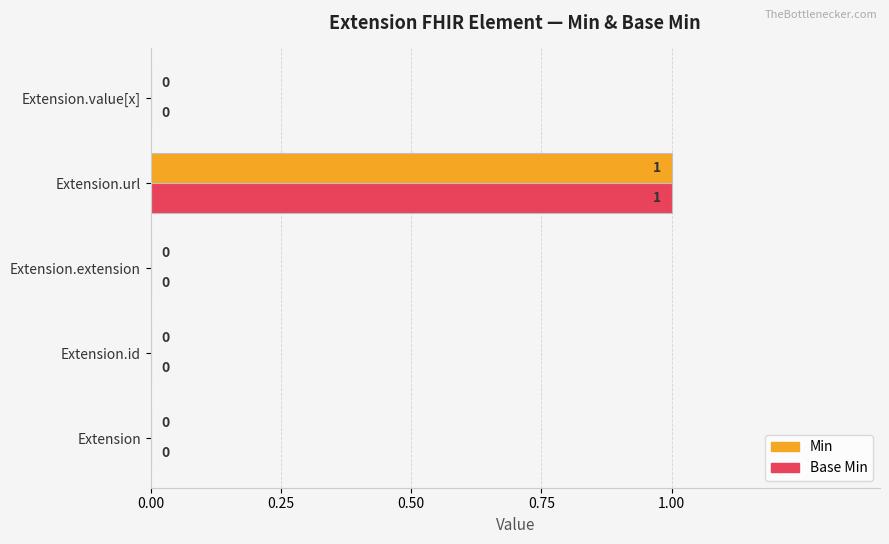

At which label does Min reach its peak?

Extension.url